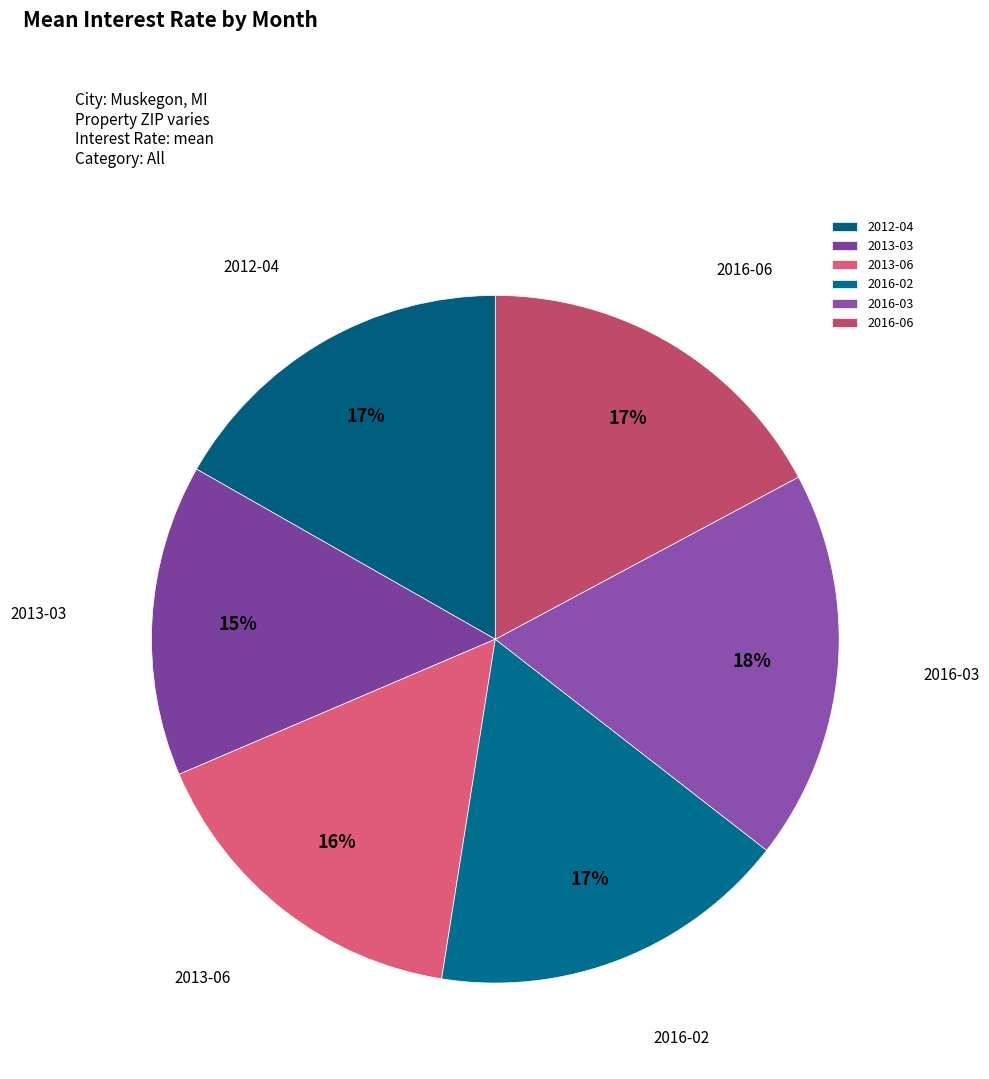

To the nearest percent, what is the combined percentage of 2013-06 and 2016-03?

34%